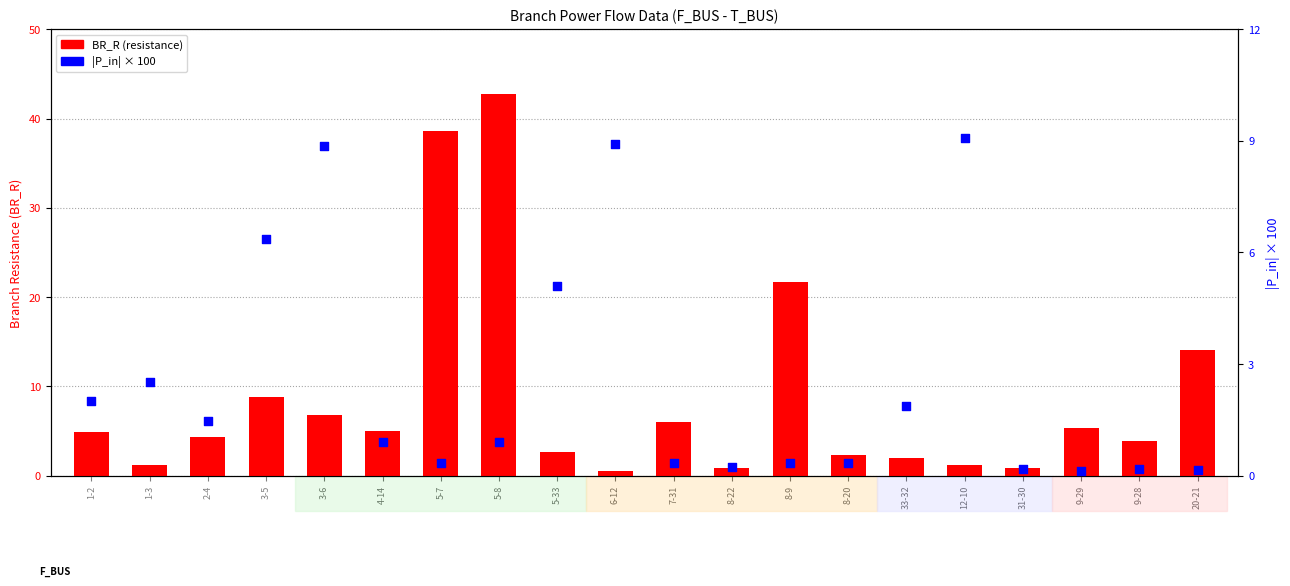

Is the value of BR_R at 5-8 greater than the value of |P_in| scaled at 8-22?

Yes